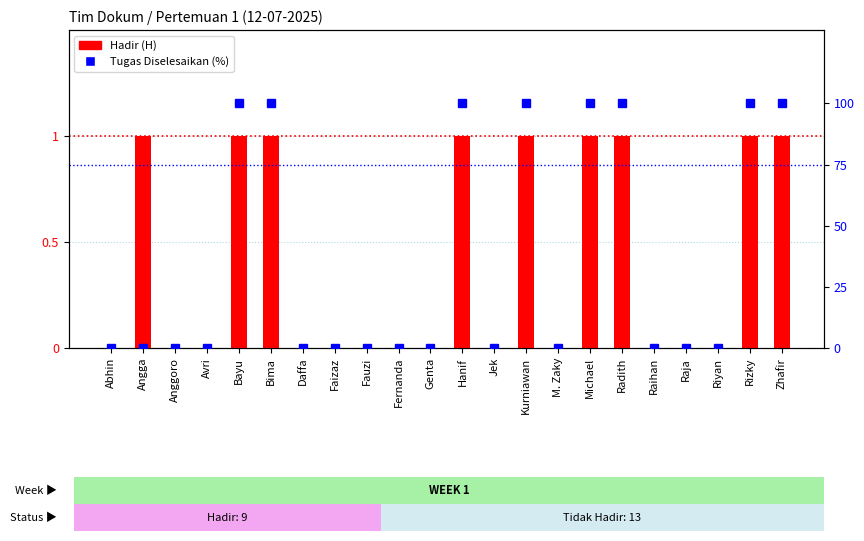

What is the difference between the Tugas Diselesaikan (%) values at M. Zaky and Zhafir?

100